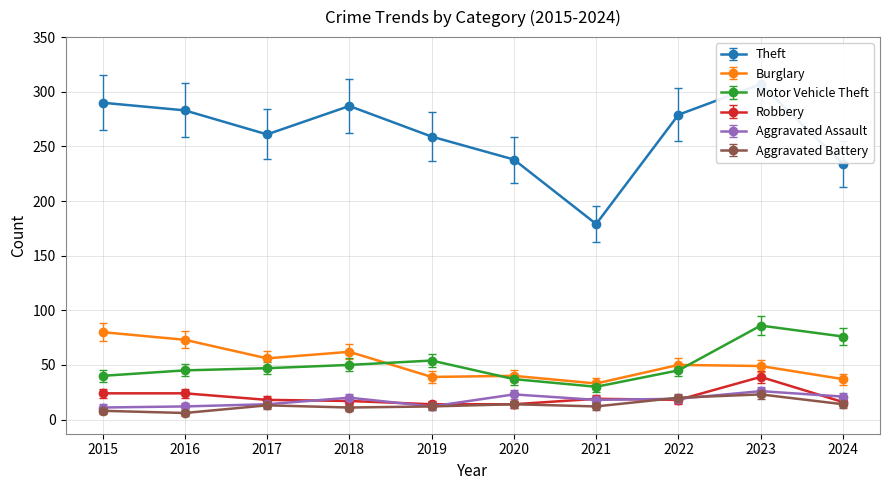

List the labels in order of Aggravated Battery value, smallest first.

2016, 2015, 2018, 2019, 2021, 2017, 2020, 2024, 2022, 2023